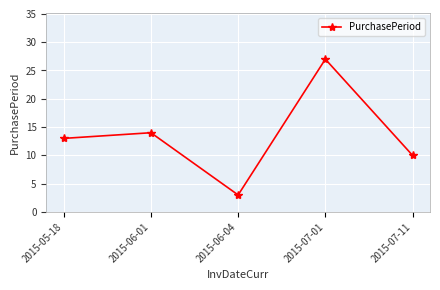

Which category has the lowest value across all series?

2015-06-04